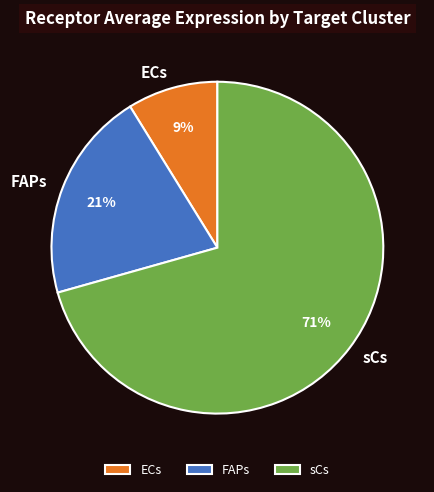

To the nearest percent, what is the combined percentage of FAPs and sCs?

91%